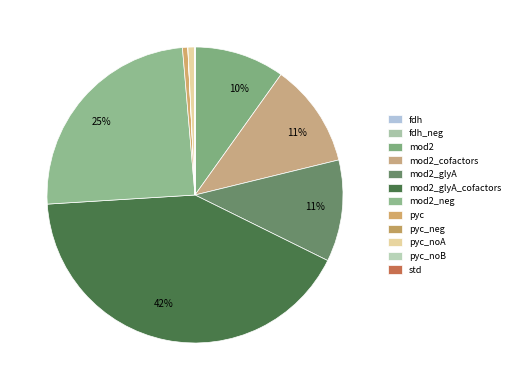

Count the number of slices in the pie.

12